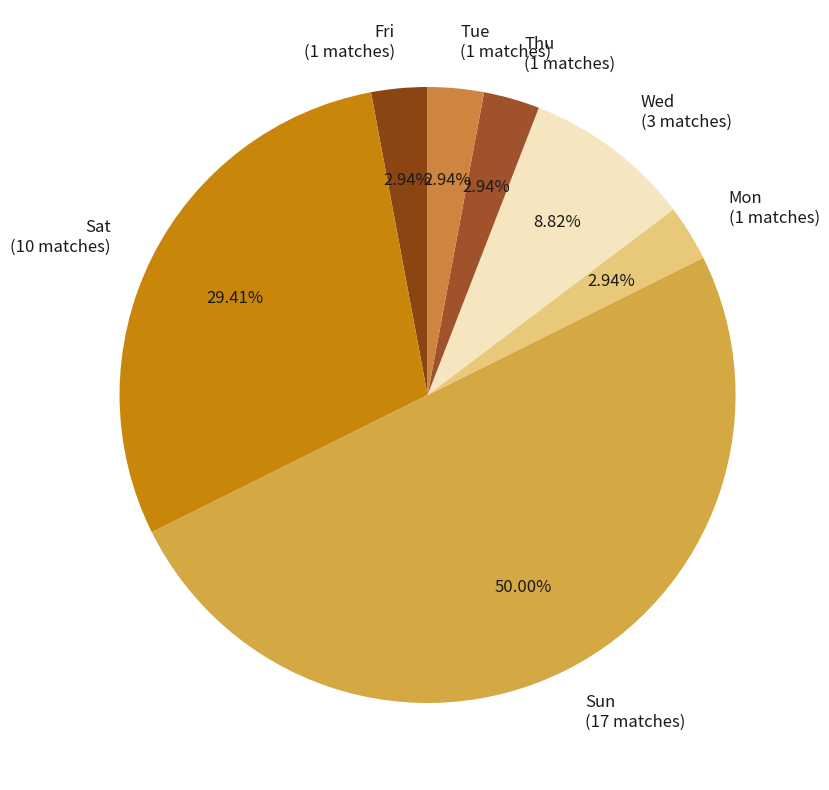

Which category has the biggest portion of the pie?

Sun